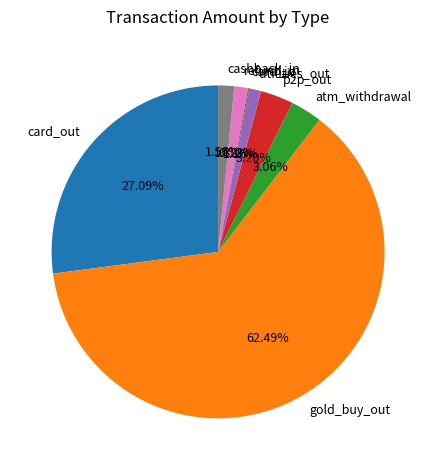

What is the total percentage of card_out and utilities_out?

28.2%